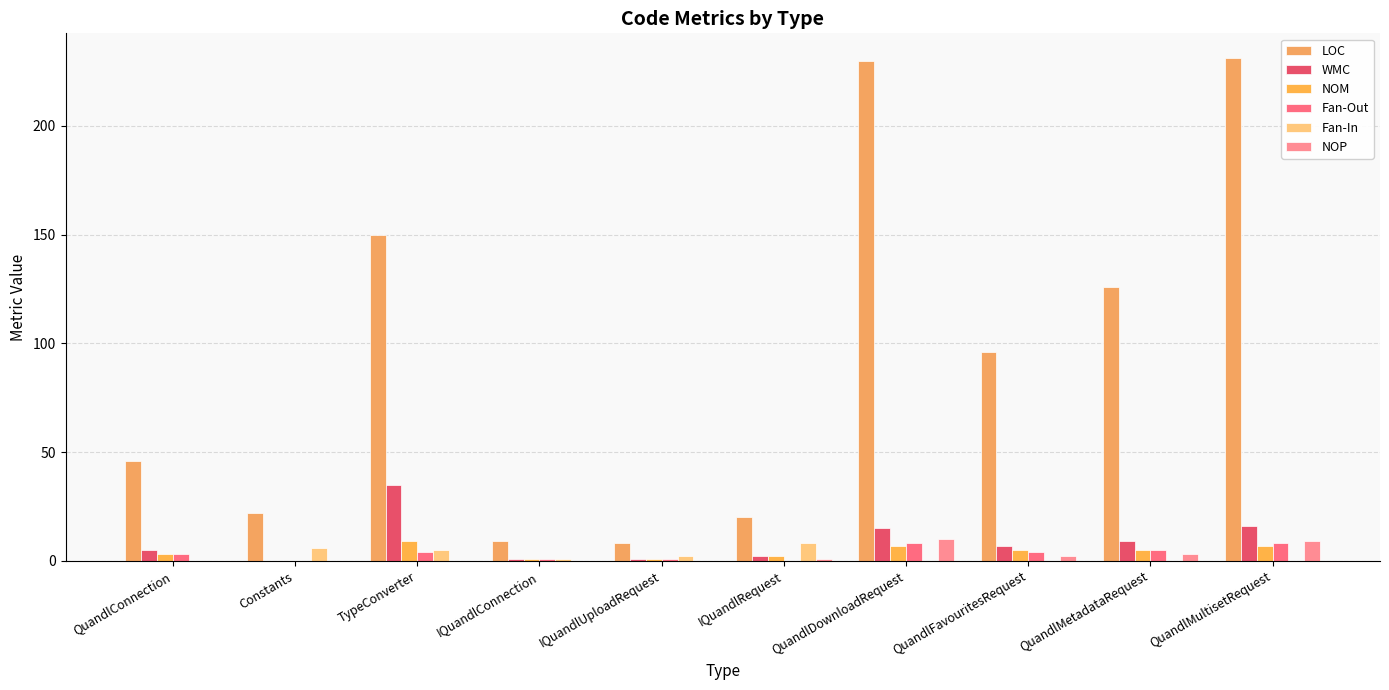

How many categories are shown in the chart?

10